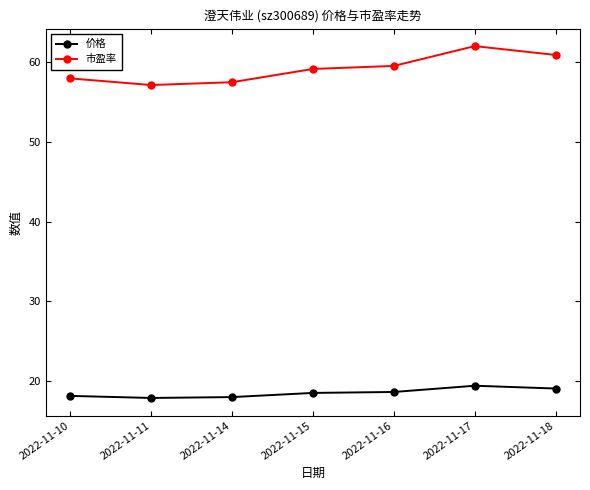

The 市盈率 series shows 60.9 at 2022-11-18. True or false?

True